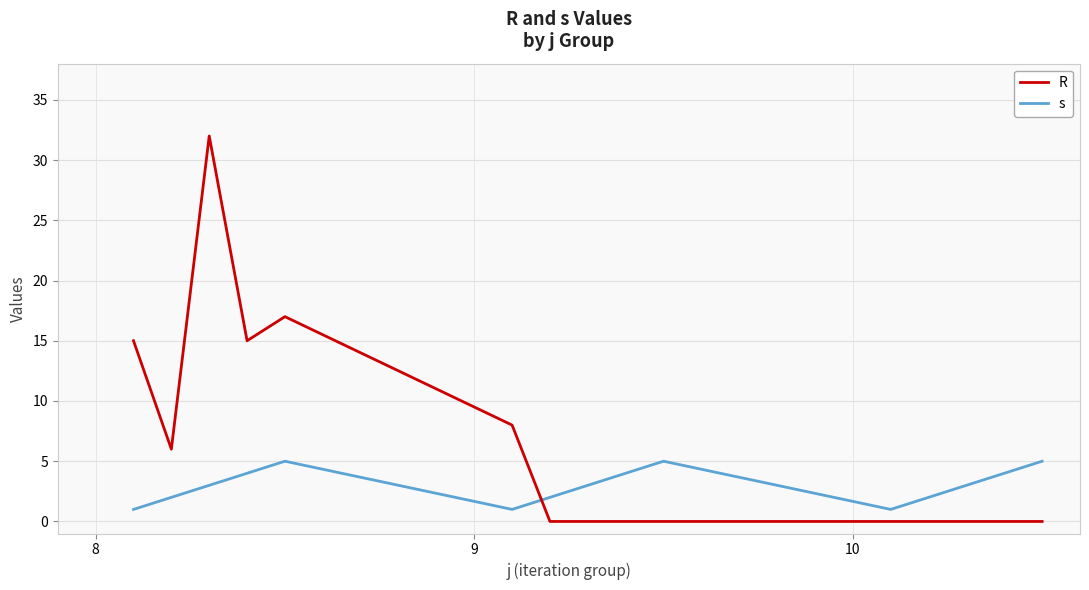

Which series has the largest total across all categories?

R